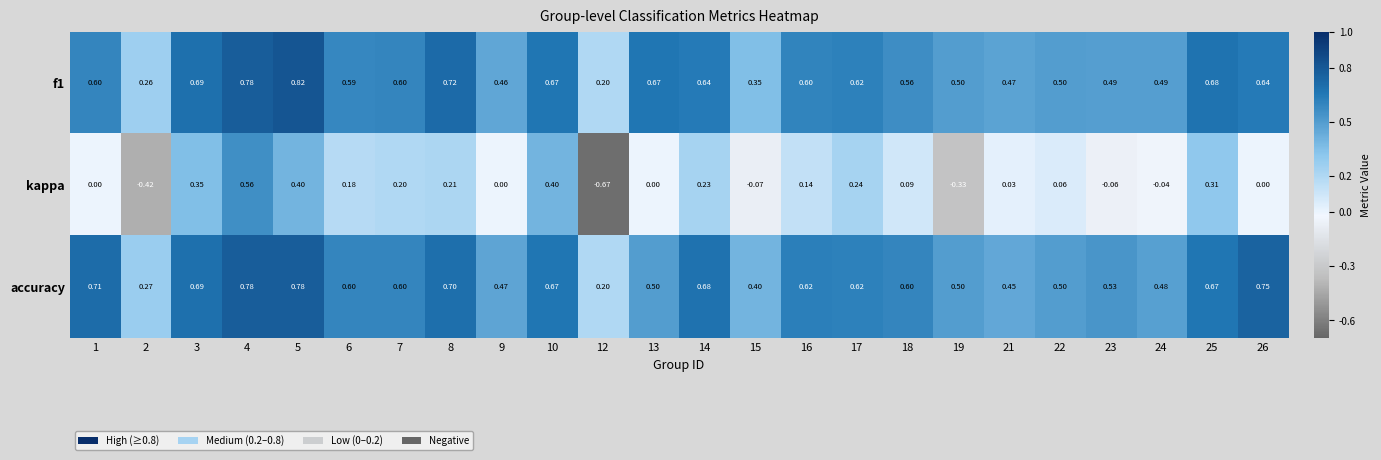

Which series has the largest total across all categories?

accuracy